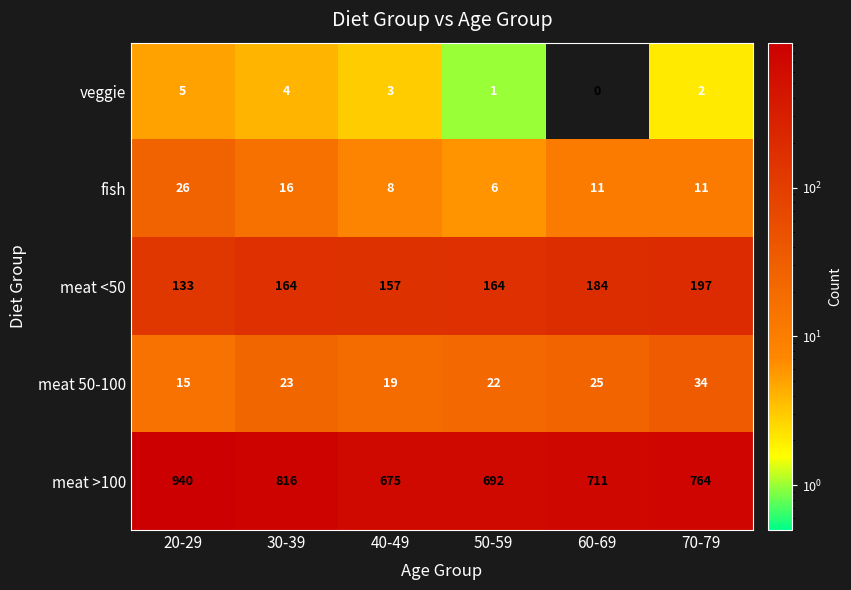

Between 40-49 and 70-79, which series saw the biggest shift?

meat >100